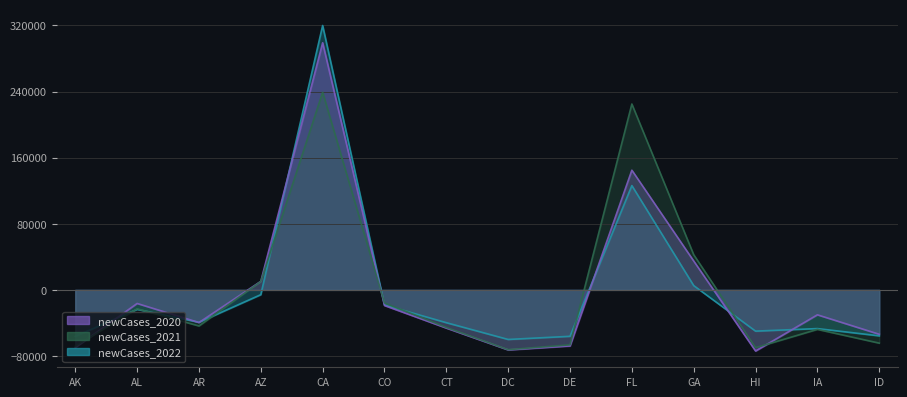

Does the chart have visible grid lines?

Yes